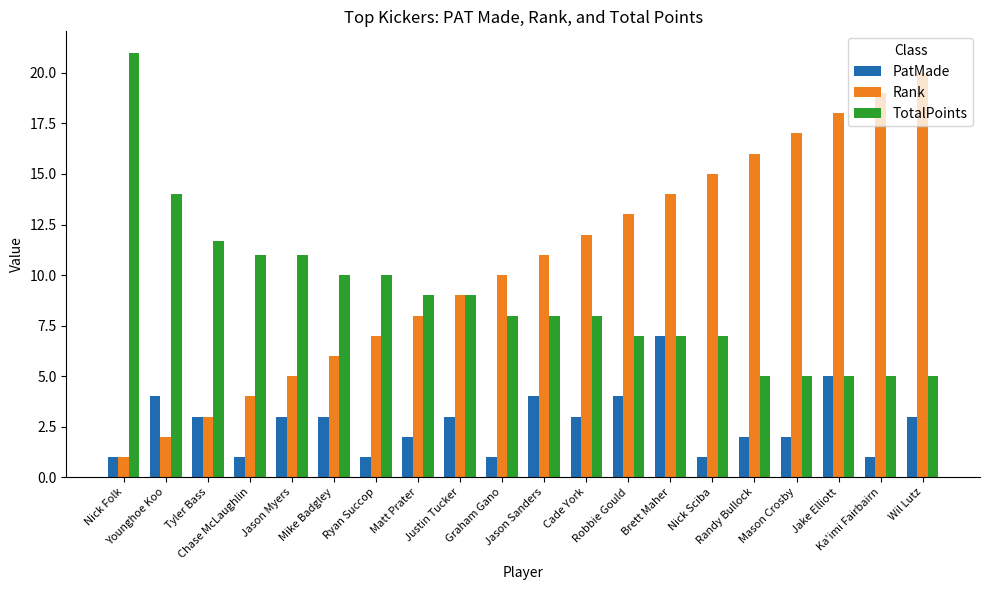

Which series has the largest range (max minus min)?

Rank